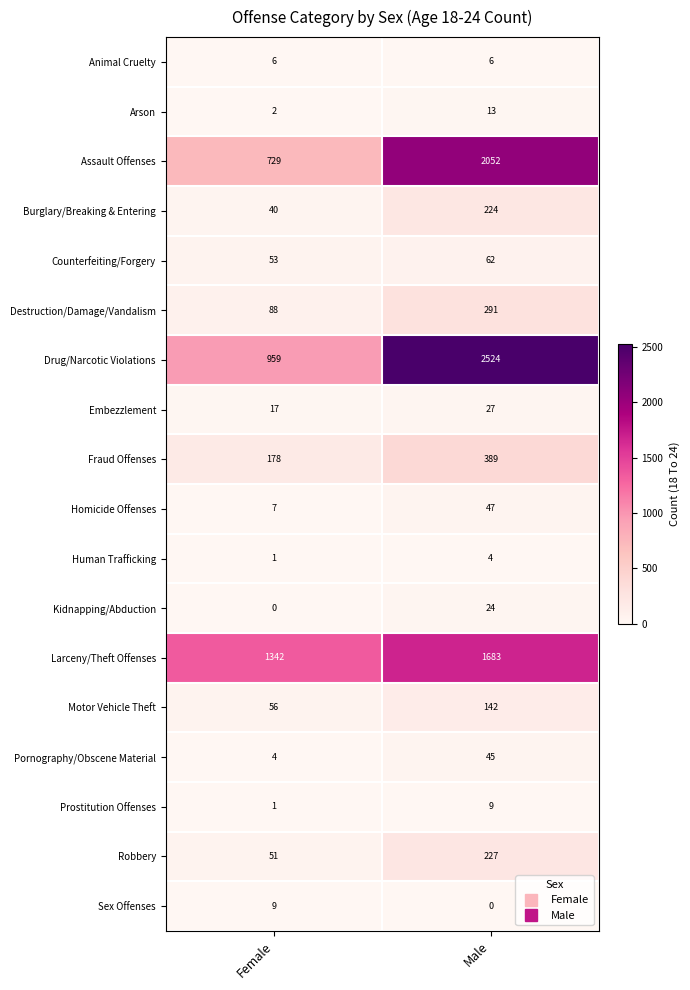

At which category does the chart reach its peak across all series?

Male